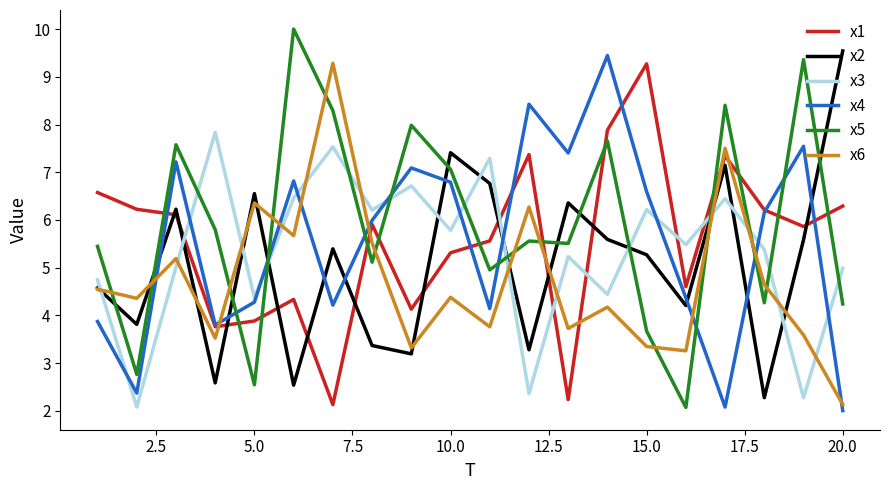

How many values in the x1 series are below 5?

7